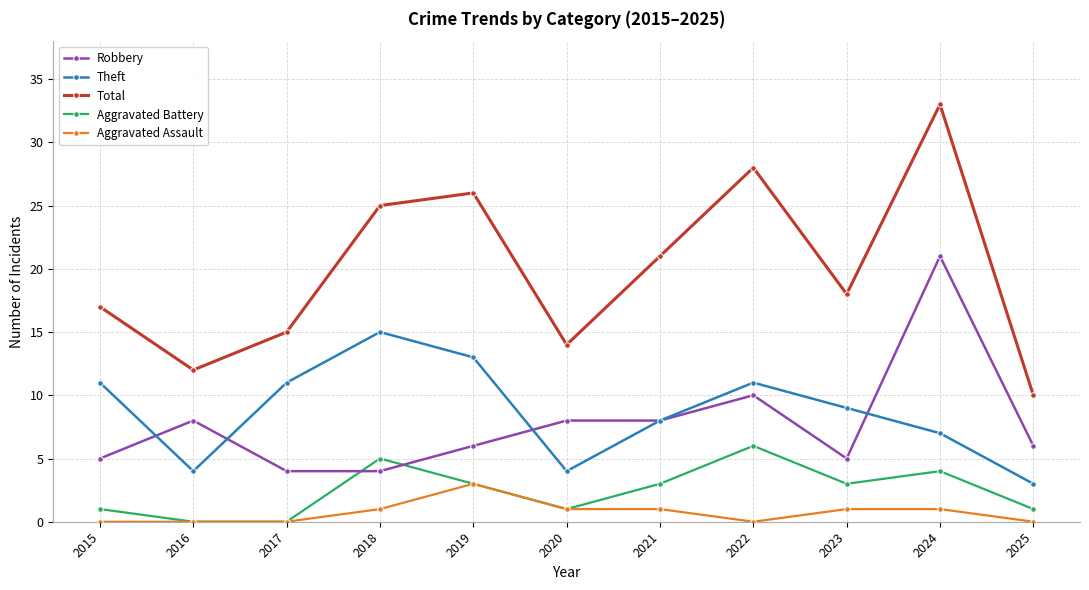

What are all the series names shown in the legend?

Robbery, Theft, Total, Aggravated Battery, Aggravated Assault